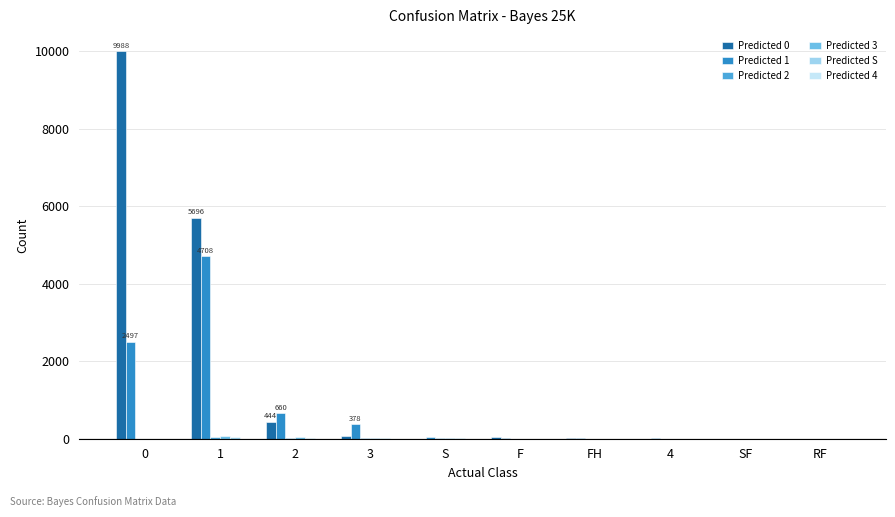

Reading left to right, extract all data points from this chart.

Predicted 0: 0=9988	1=5696	2=444	3=81	S=0	F=42	FH=7	4=0	SF=0	RF=0
Predicted 1: 0=2497	1=4708	2=660	3=378	S=55	F=12	FH=22	4=6	SF=2	RF=0
Predicted 2: 0=0	1=47	2=27	3=7	S=9	F=0	FH=2	4=0	SF=0	RF=0
Predicted 3: 0=4	1=71	2=36	3=19	S=6	F=0	FH=3	4=0	SF=2	RF=0
Predicted S: 0=0	1=32	2=29	3=21	S=7	F=0	FH=1	4=0	SF=1	RF=0
Predicted 4: 0=0	1=0	2=0	3=0	S=0	F=0	FH=0	4=0	SF=0	RF=0